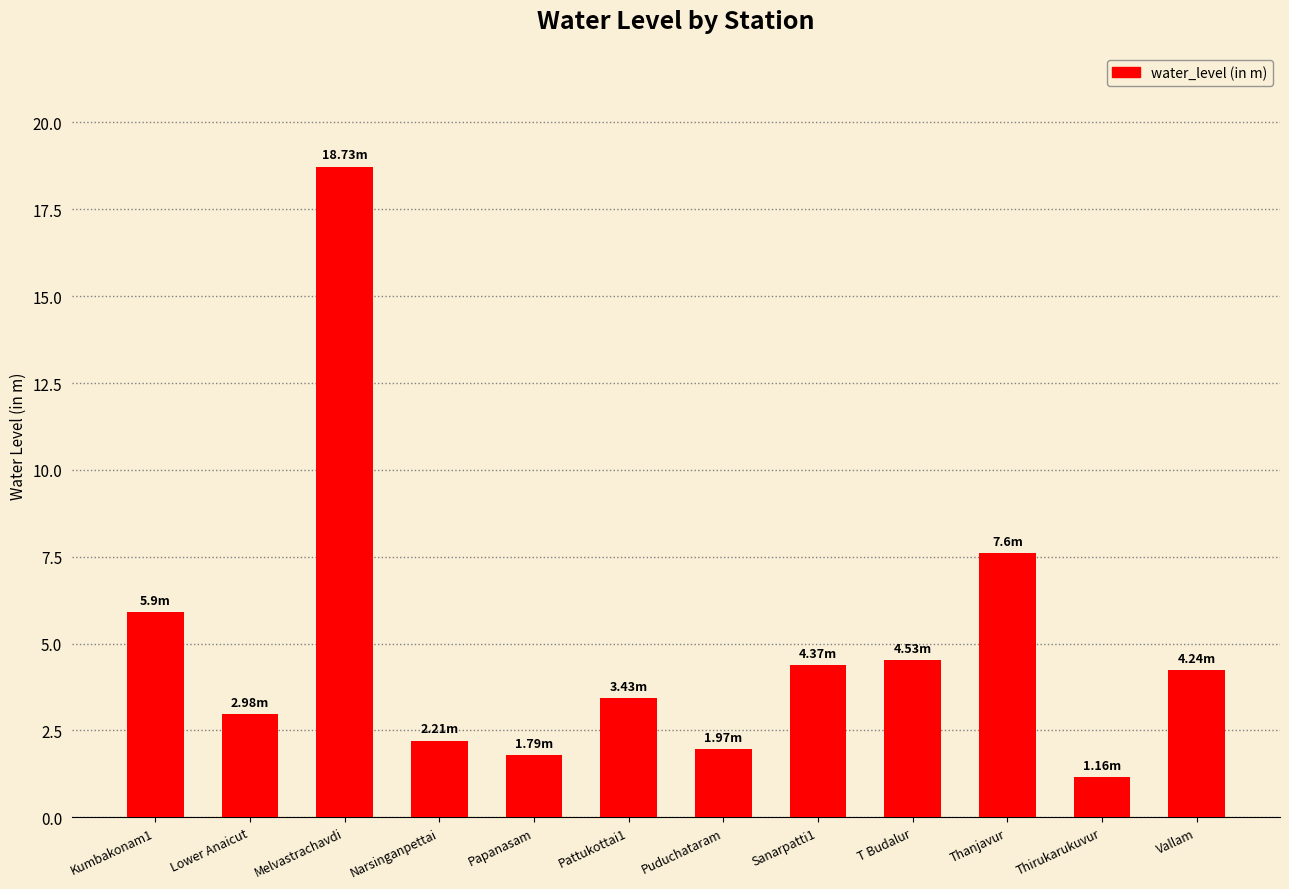

Does the chart contain stacked bars?

No